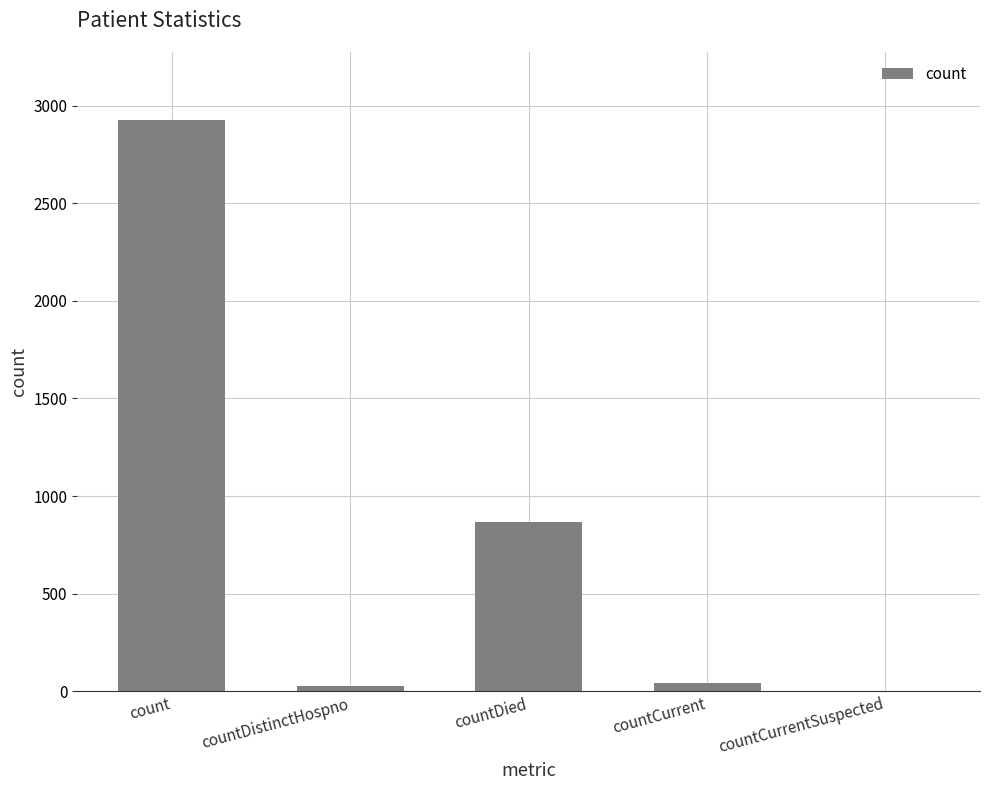

What is the approximate value at countDistinctHospno?

27